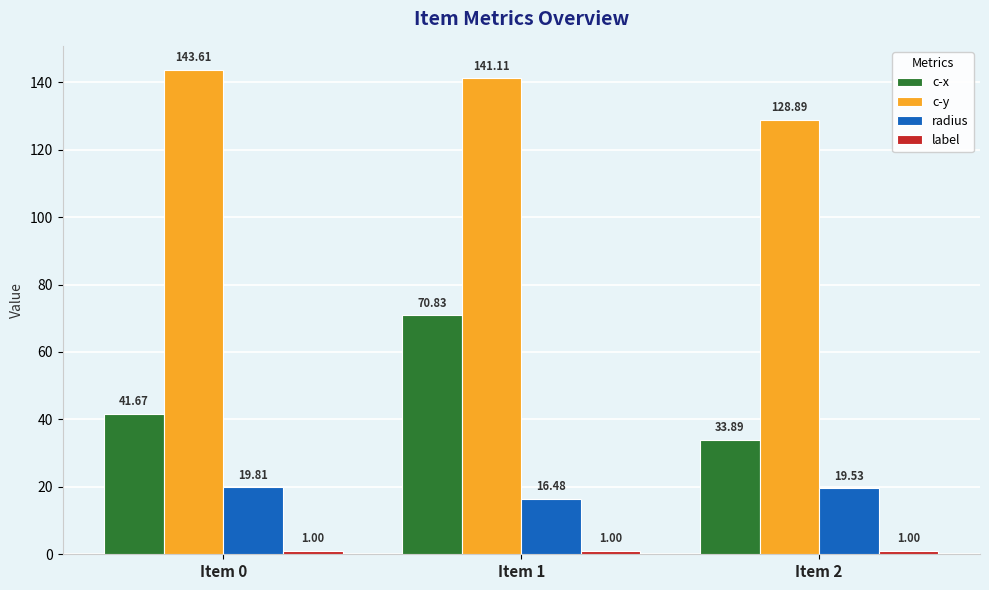

Which category has the highest value across all series?

Item 0